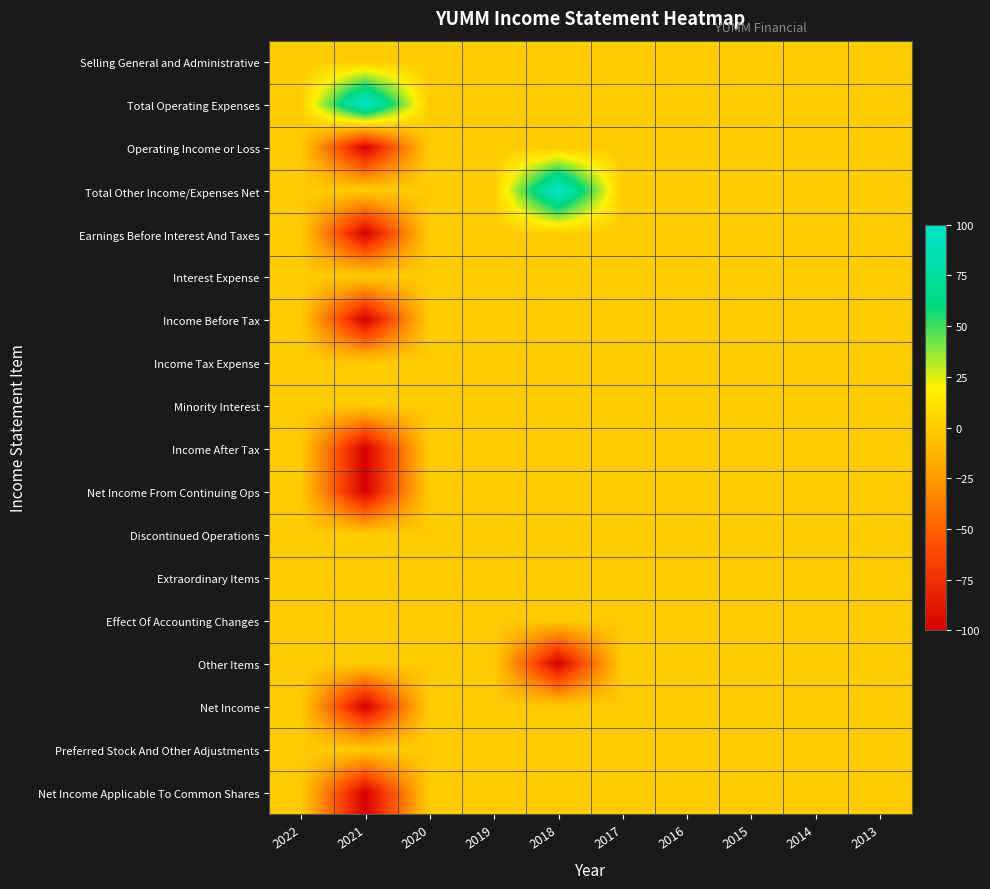

Reading right to left, extract all data points from this chart.

Selling General and Administrative: 2013=0	2014=0	2015=0	2016=0	2017=0	2018=0	2019=0	2020=0	2021=0	2022=0
Total Operating Expenses: 2013=0	2014=0	2015=0	2016=0	2017=0	2018=0	2019=0	2020=0	2021=100	2022=0
Operating Income or Loss: 2013=0	2014=0	2015=0	2016=0	2017=0	2018=0	2019=0	2020=0	2021=-100	2022=0
Total Other Income/Expenses Net: 2013=0	2014=0	2015=0	2016=0	2017=0	2018=100	2019=0	2020=0	2021=0	2022=0
Earnings Before Interest And Taxes: 2013=0	2014=0	2015=0	2016=0	2017=0	2018=0	2019=0	2020=0	2021=-100	2022=0
Interest Expense: 2013=0	2014=0	2015=0	2016=0	2017=0	2018=0	2019=0	2020=0	2021=0	2022=0
Income Before Tax: 2013=0	2014=0	2015=0	2016=0	2017=0	2018=0	2019=0	2020=0	2021=-100	2022=0
Income Tax Expense: 2013=0	2014=0	2015=0	2016=0	2017=0	2018=0	2019=0	2020=0	2021=0	2022=0
Minority Interest: 2013=0	2014=0	2015=0	2016=0	2017=0	2018=0	2019=0	2020=0	2021=0	2022=0
Income After Tax: 2013=0	2014=0	2015=0	2016=0	2017=0	2018=0	2019=0	2020=0	2021=-100	2022=0
Net Income From Continuing Ops: 2013=0	2014=0	2015=0	2016=0	2017=0	2018=0	2019=0	2020=0	2021=-100	2022=0
Discontinued Operations: 2013=0	2014=0	2015=0	2016=0	2017=0	2018=0	2019=0	2020=0	2021=0	2022=0
Extraordinary Items: 2013=0	2014=0	2015=0	2016=0	2017=0	2018=0	2019=0	2020=0	2021=0	2022=0
Effect Of Accounting Changes: 2013=0	2014=0	2015=0	2016=0	2017=0	2018=0	2019=0	2020=0	2021=0	2022=0
Other Items: 2013=0	2014=0	2015=0	2016=0	2017=0	2018=-100	2019=0	2020=0	2021=0	2022=0
Net Income: 2013=0	2014=0	2015=0	2016=0	2017=0	2018=0	2019=0	2020=0	2021=-100	2022=0
Preferred Stock And Other Adjustments: 2013=0	2014=0	2015=0	2016=0	2017=0	2018=0	2019=0	2020=0	2021=0	2022=0
Net Income Applicable To Common Shares: 2013=0	2014=0	2015=0	2016=0	2017=0	2018=0	2019=0	2020=0	2021=-100	2022=0